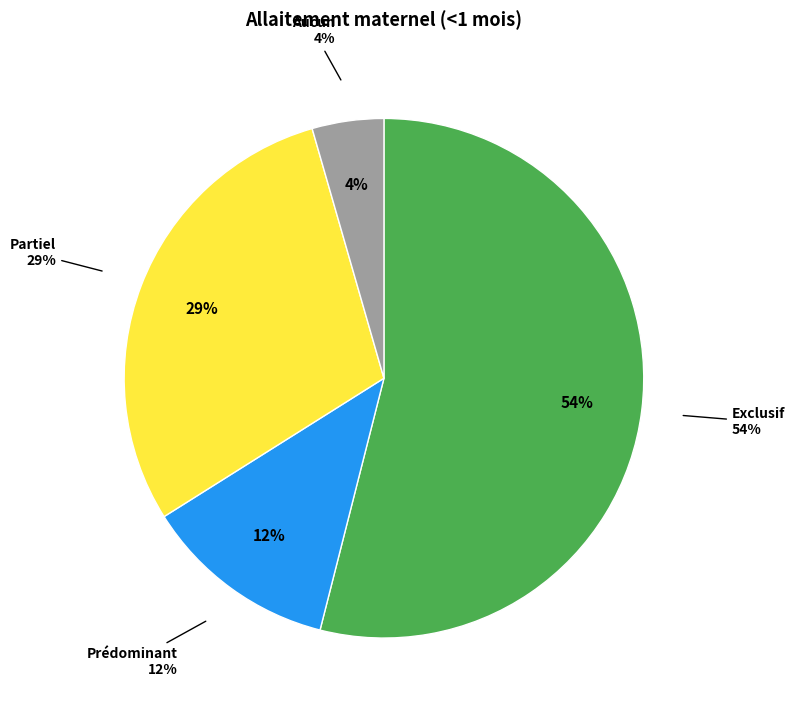

Count the number of slices in the pie.

4